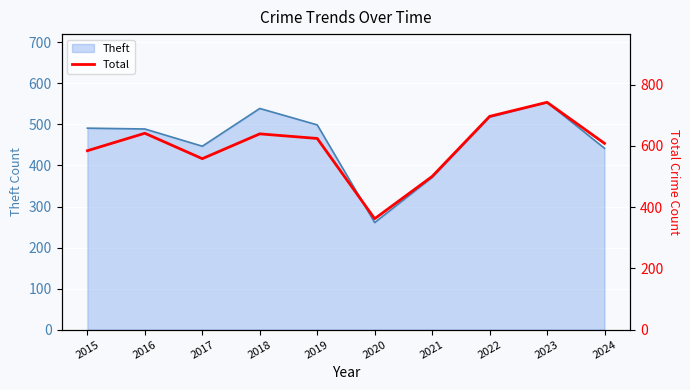

How many categories are shown in the chart?

10